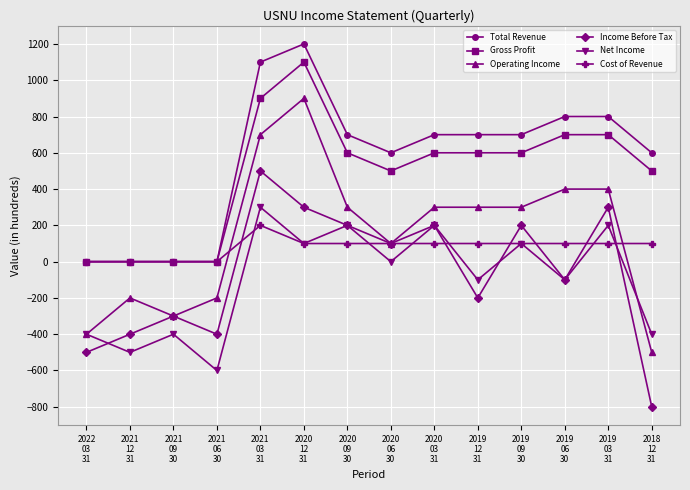

Which series changed the most between 2021
09
30 and 2020
03
31?

Total Revenue